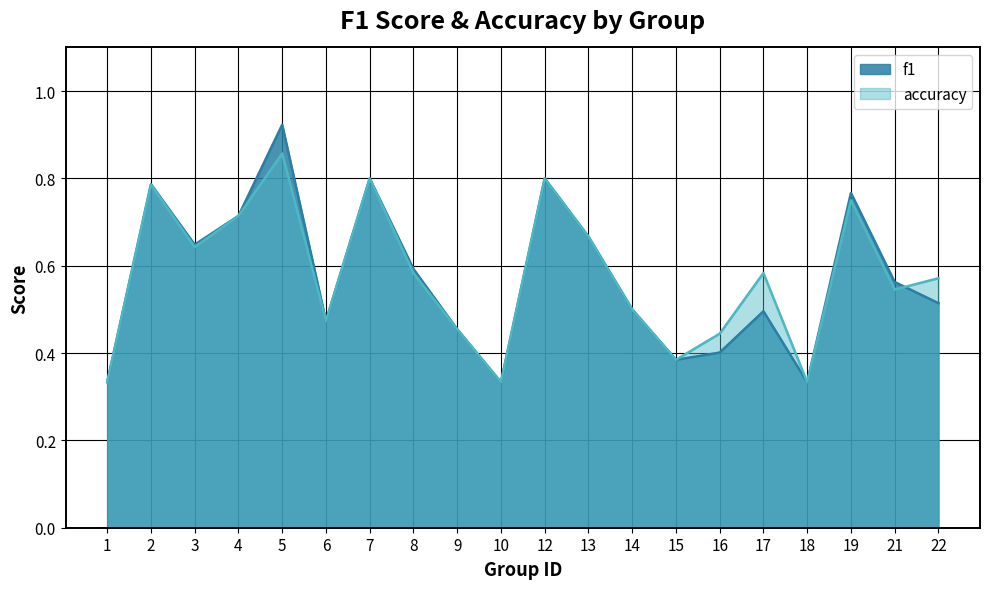

Where is the first local maximum for accuracy?

2